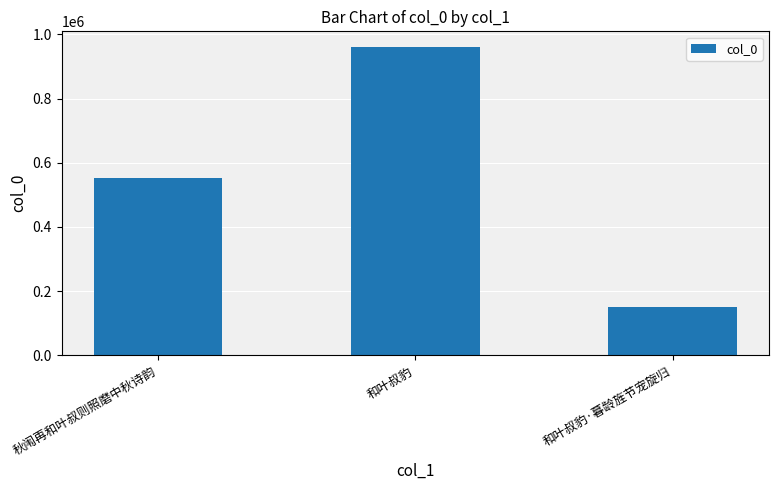

What is the change in value from 秋闱再和叶叔则照磨中秋诗韵 to 和叶叔豹?

+409296